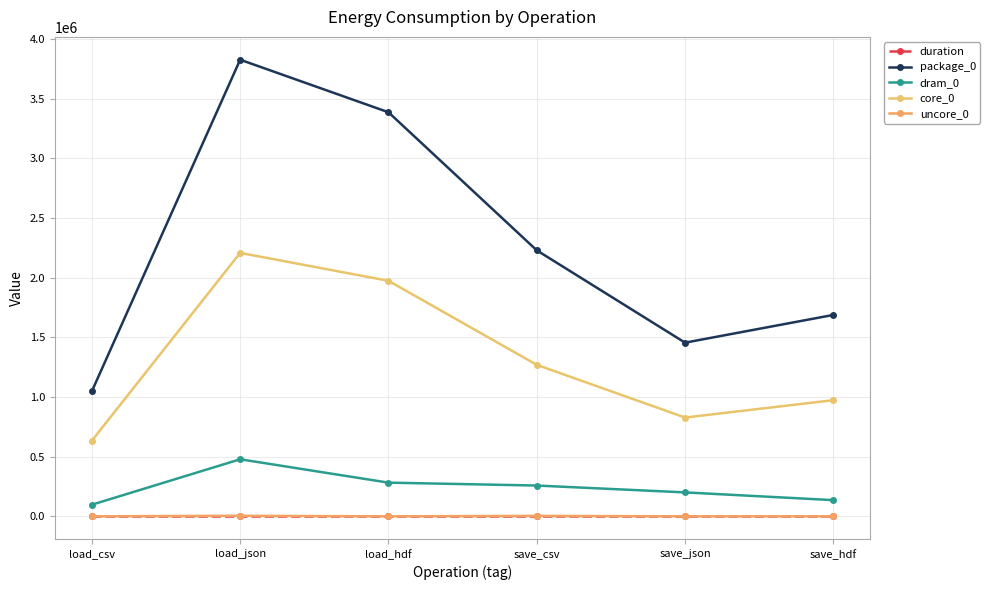

What are all the series names shown in the legend?

duration, package_0, dram_0, core_0, uncore_0